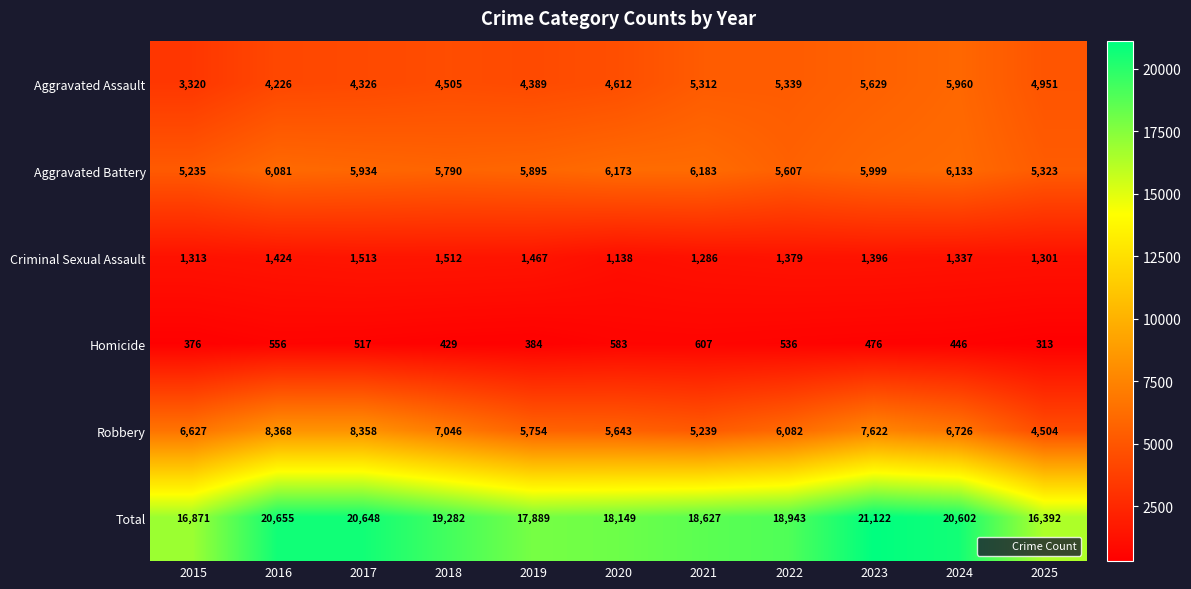

What value does the Aggravated Assault series have at 2024?

5960